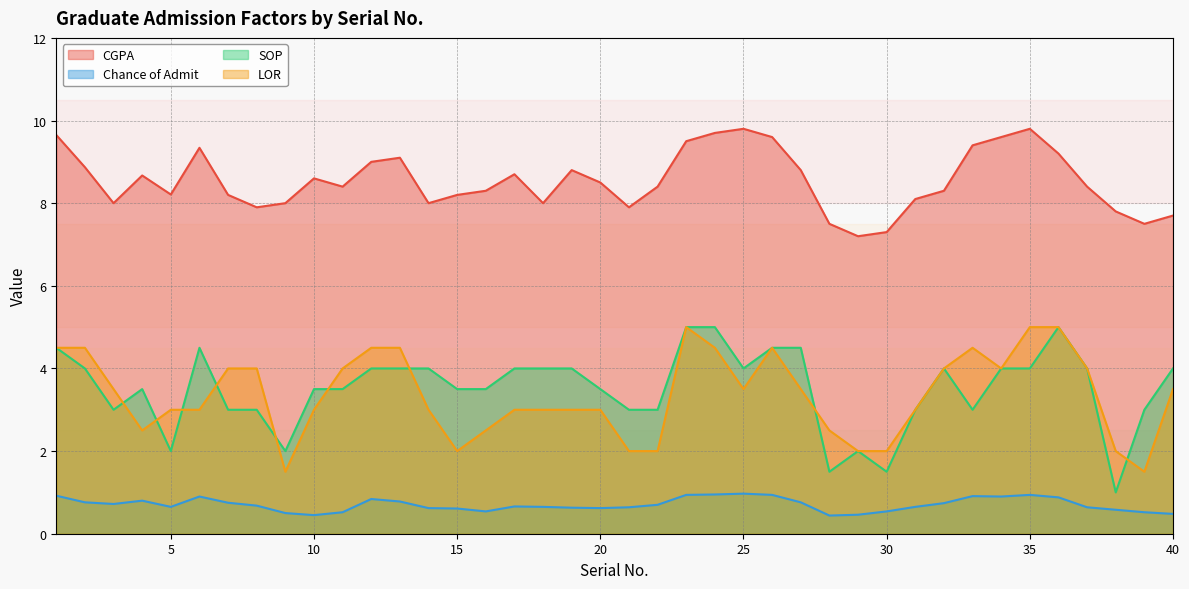

Rank the series by their maximum value, from lowest to highest.

Chance of Admit, SOP, LOR, CGPA